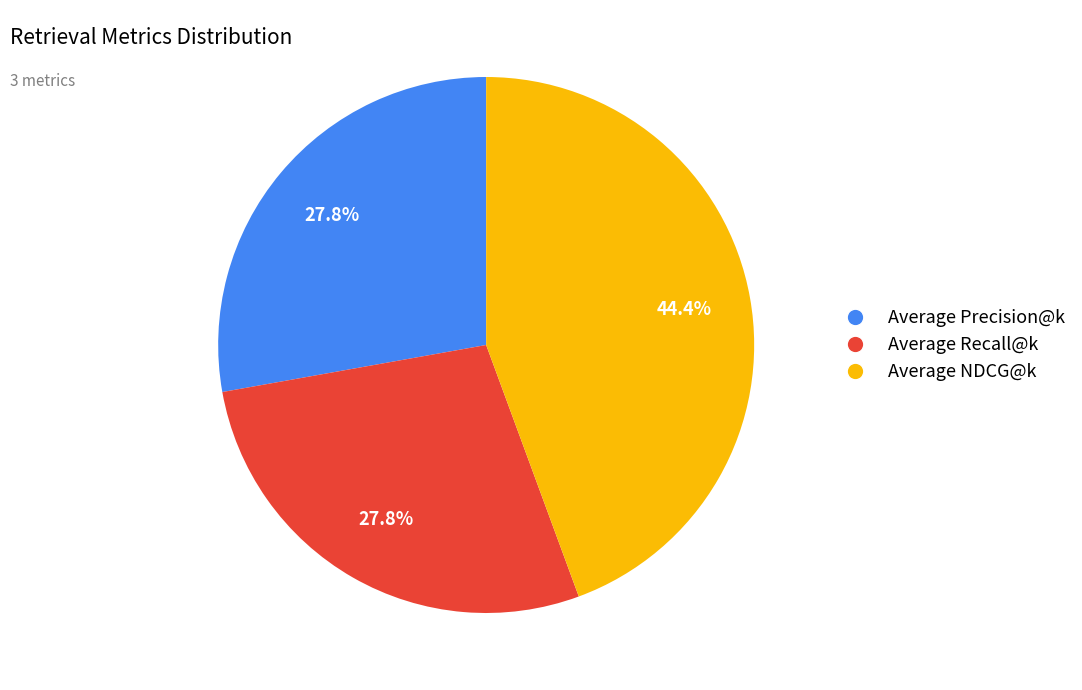

Count the number of slices in the pie.

3